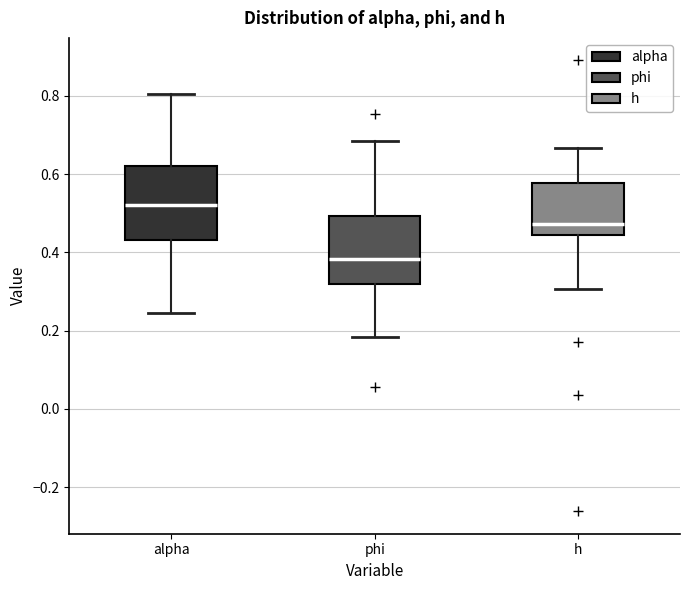

Reading left to right, read every box against the y-axis: the position of its median line, the range the box covers, and the ends of its whiskers. The values are not printed on the chart, so give them approximately, as read against the axis.

alpha: median 0.52, box 0.44 to 0.62, whiskers 0.24 to 0.80
phi: median 0.38, box 0.32 to 0.50, whiskers 0.18 to 0.68
h: median 0.48, box 0.44 to 0.58, whiskers 0.30 to 0.66